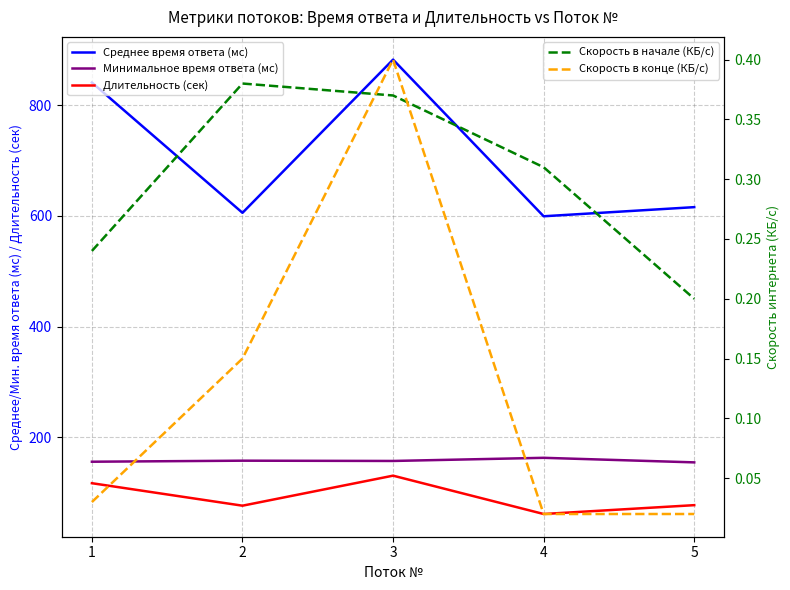

Between 1 and 5, which is larger?

1